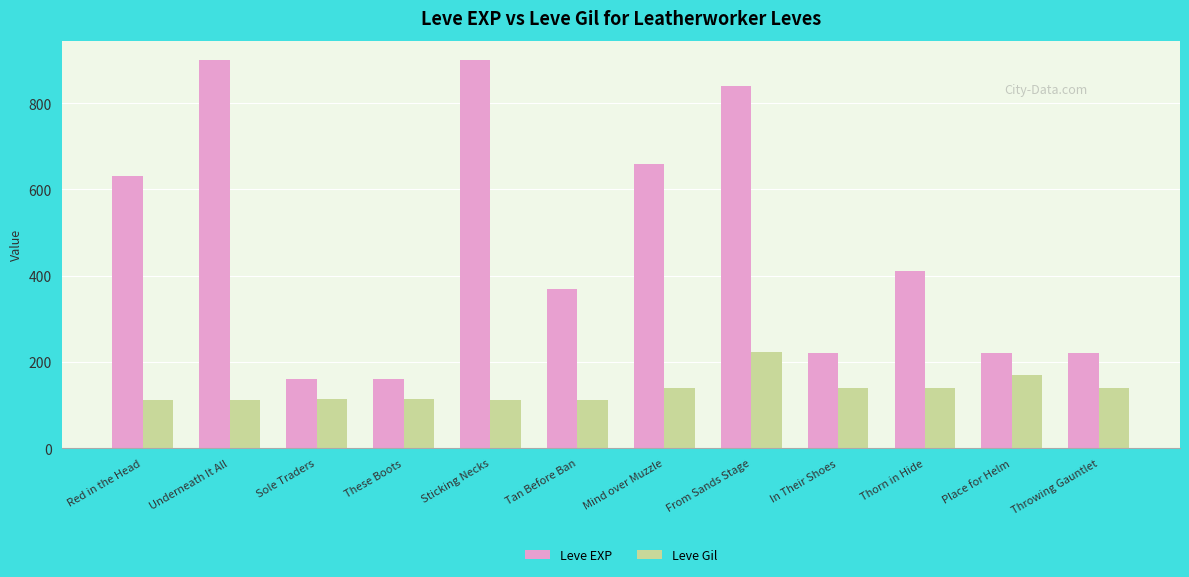

What is the sum of all Leve EXP values?

5690